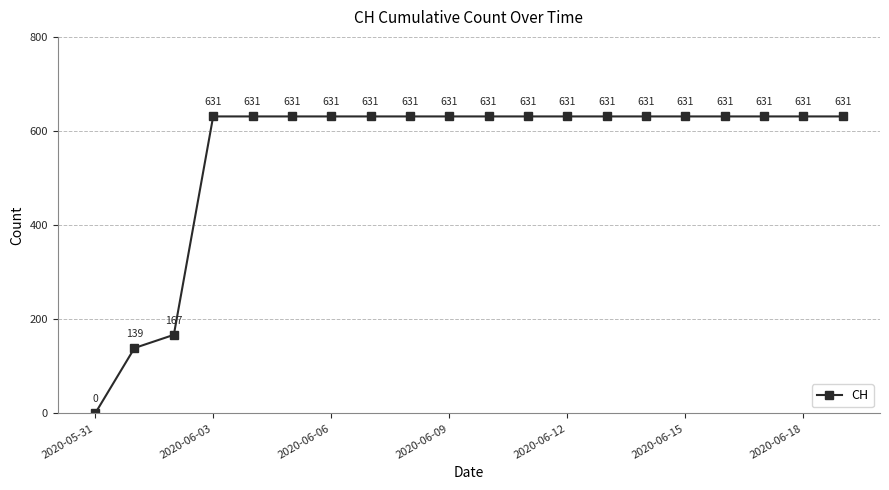

What is the value of the 6th point from the left?

631